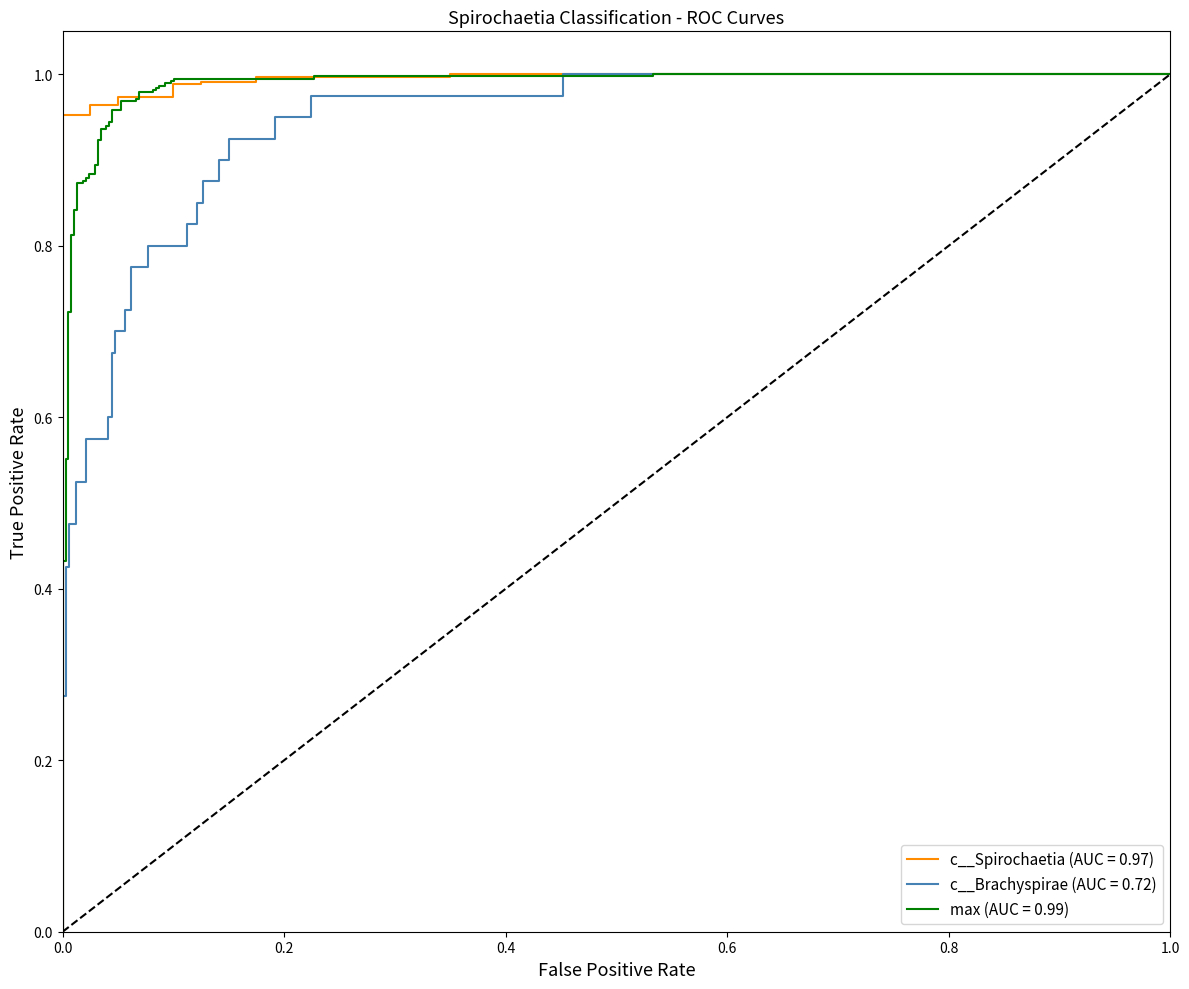

Which series has the widest spread of values?

c__Brachyspirae